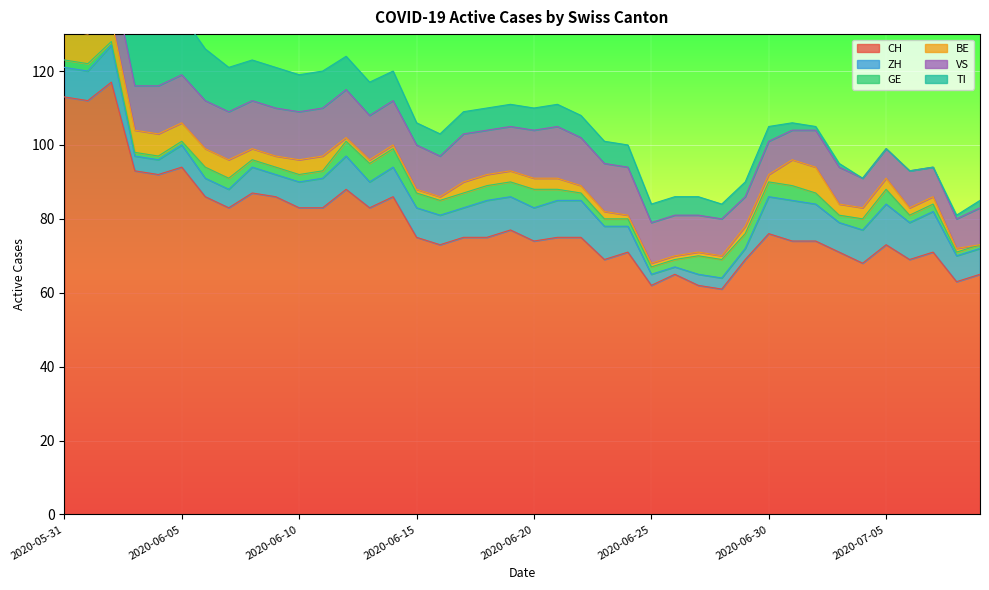

At which label is TI closest to 14?

2020-06-06